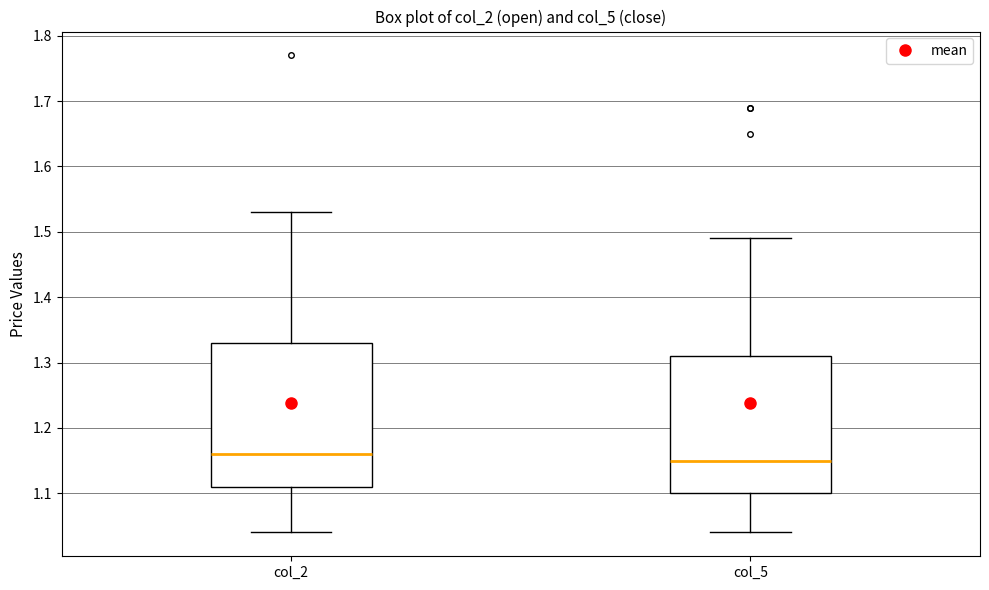

Reading left to right, read every box against the y-axis: the position of its median line, the range the box covers, and the ends of its whiskers. The values are not printed on the chart, so give them approximately, as read against the axis.

col_2: median 1.16, box 1.11 to 1.33, whiskers 1.04 to 1.53
col_5: median 1.15, box 1.10 to 1.31, whiskers 1.04 to 1.49